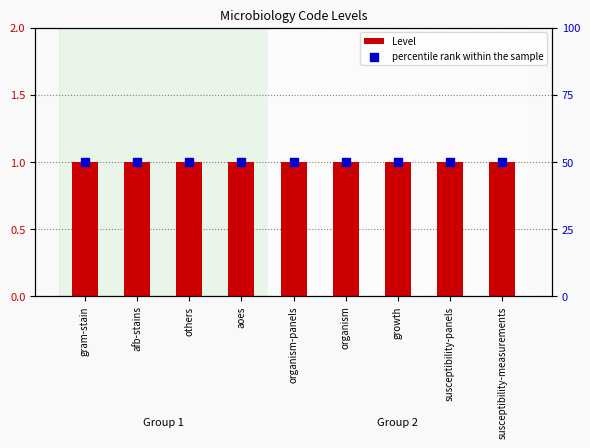

Is the value of Level at organism-panels greater than the value of percentile rank within the sample at growth?

No